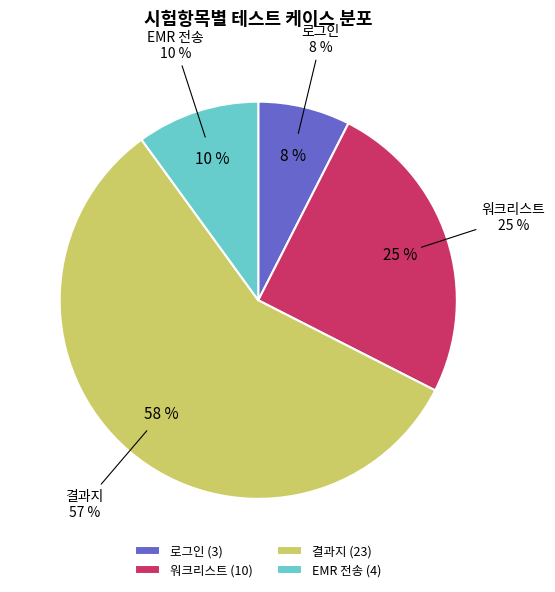

Which category has the smallest portion of the pie?

로그인